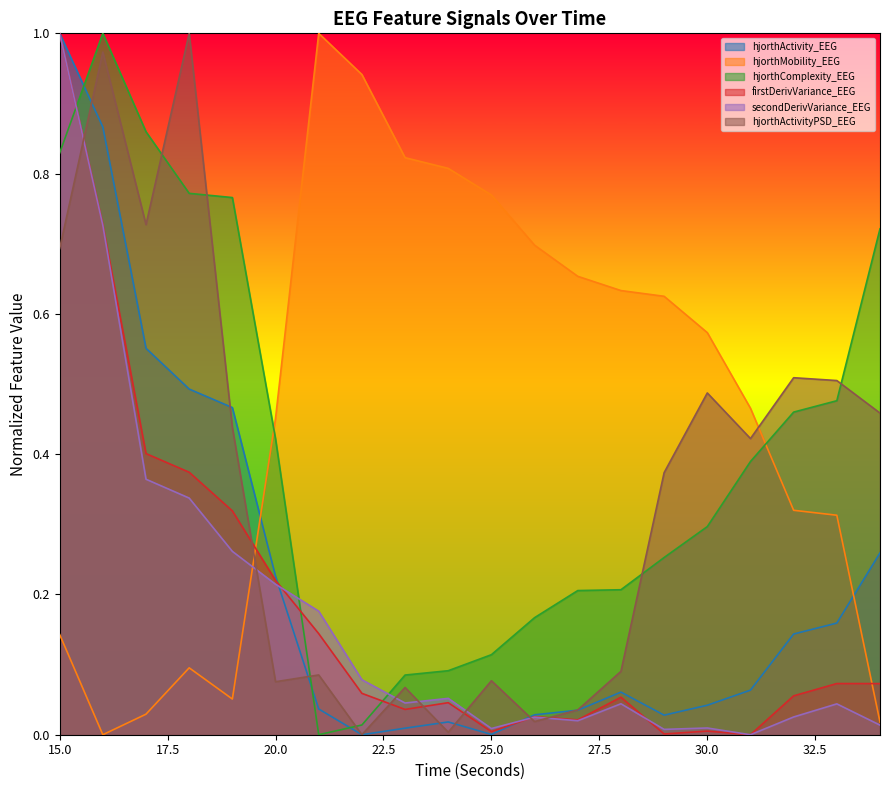

In firstDerivVariance_EEG, how many points are higher than both neighbors (excluding endpoints)?

5